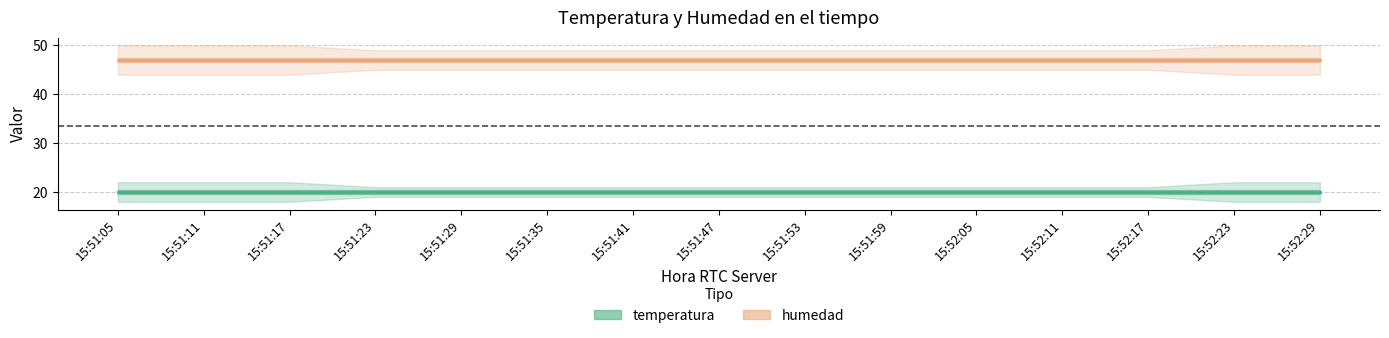

What is the maximum value shown in the chart?

47